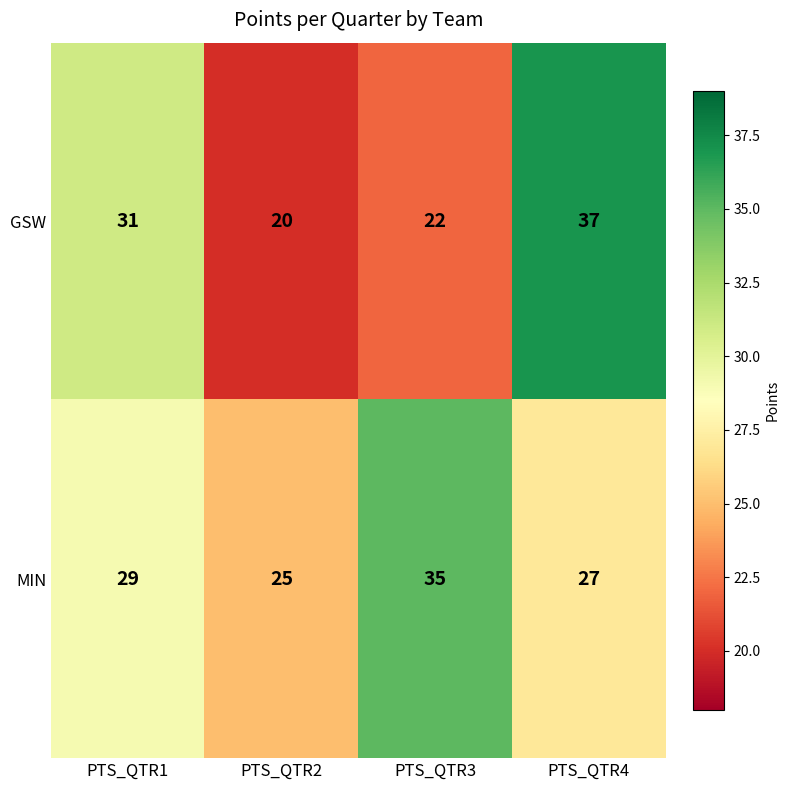

List the series in order of their peak value, highest first.

GSW, MIN